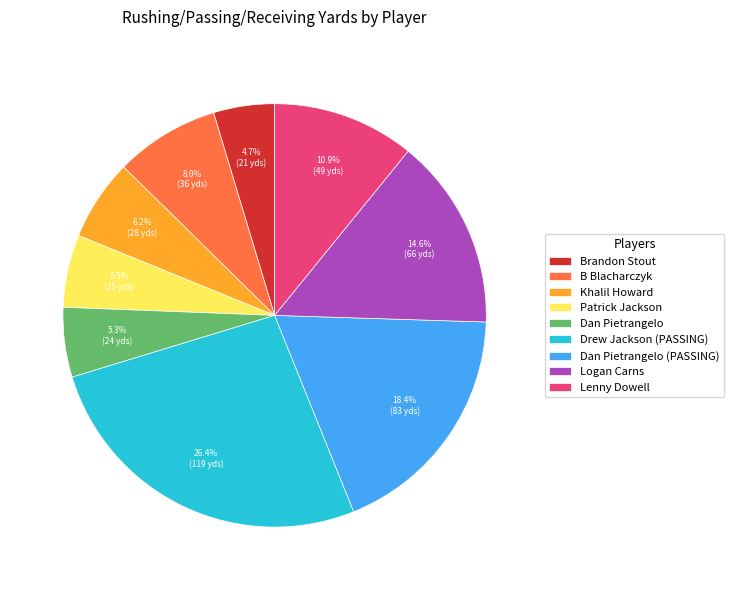

To the nearest percent, what percentage of the pie is Logan Carns?

15%